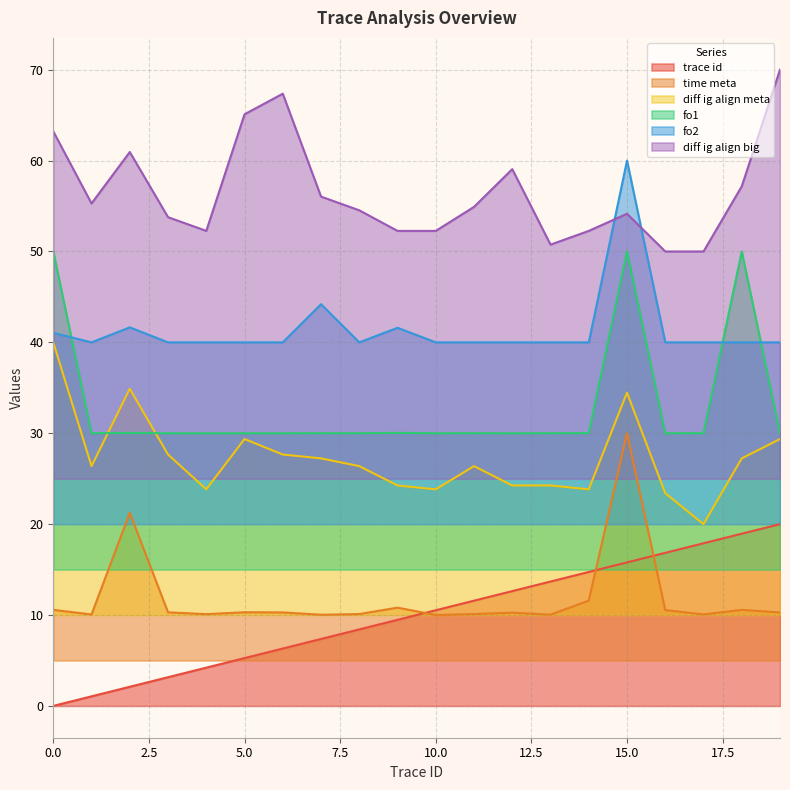

What is the sum of the diff ig align meta values at 3 and 4?

51.5